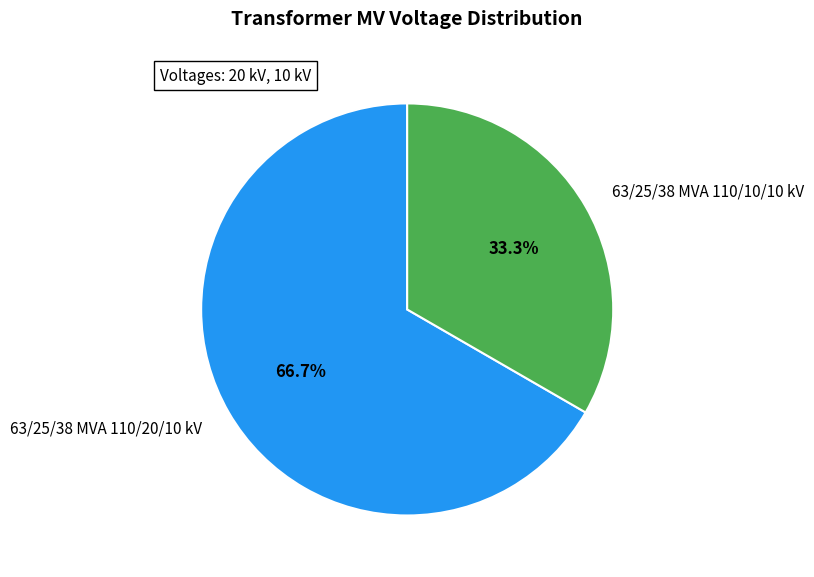

Do 63/25/38 MVA 110/20/10 kV and 63/25/38 MVA 110/10/10 kV together represent more than half of the pie?

Yes